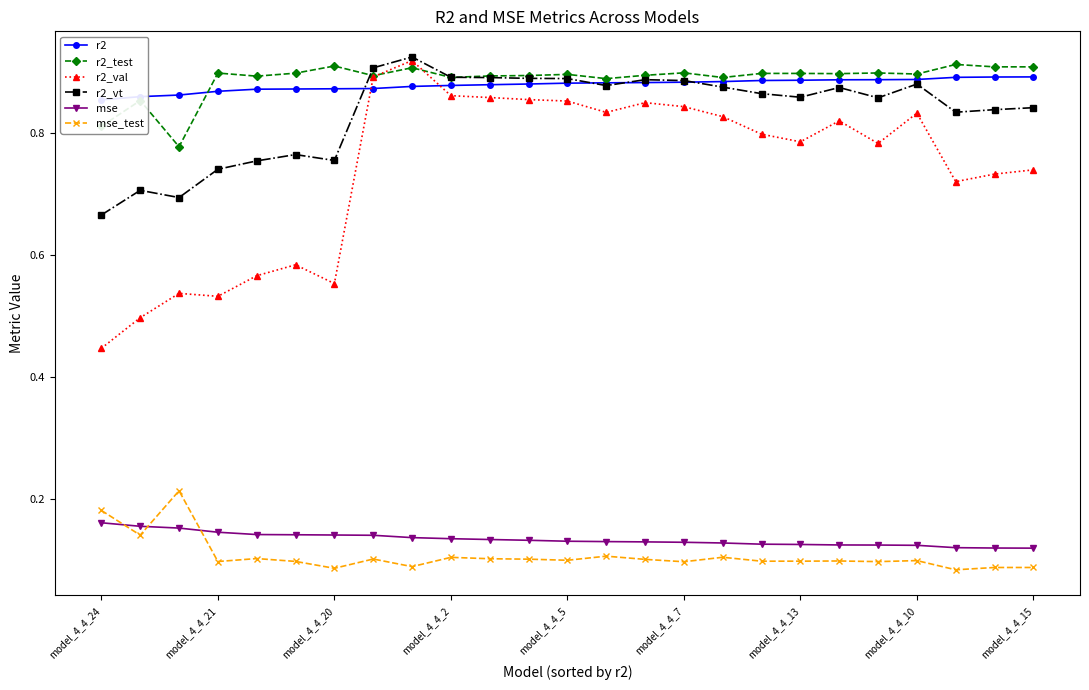

True or false: mse_test has more than 2 interior local peaks.

True